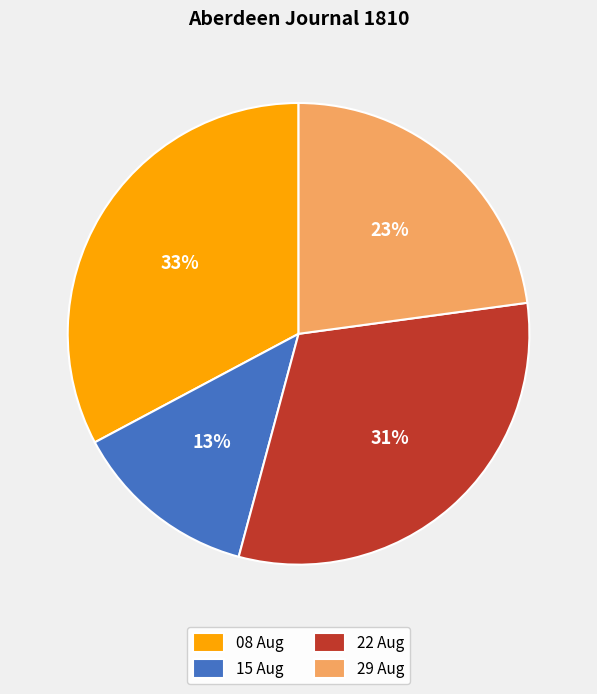

Is it true that 22 Aug is 31% of the pie?

True